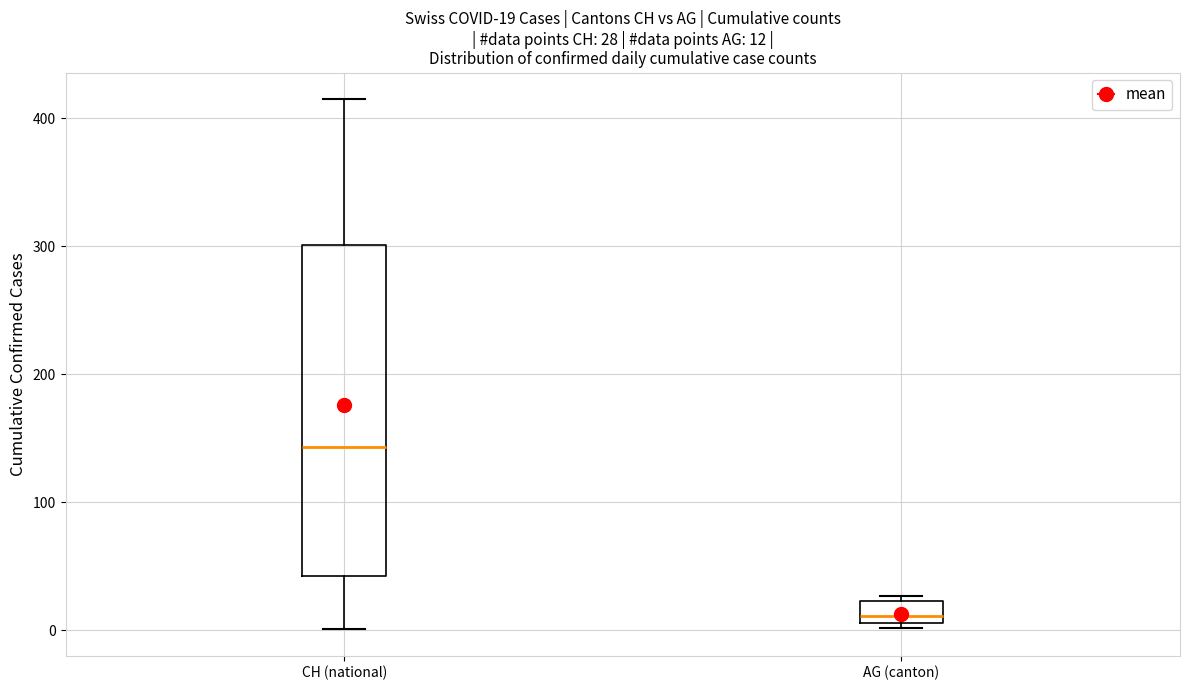

Which box's median line is the lowest?

AG (canton)